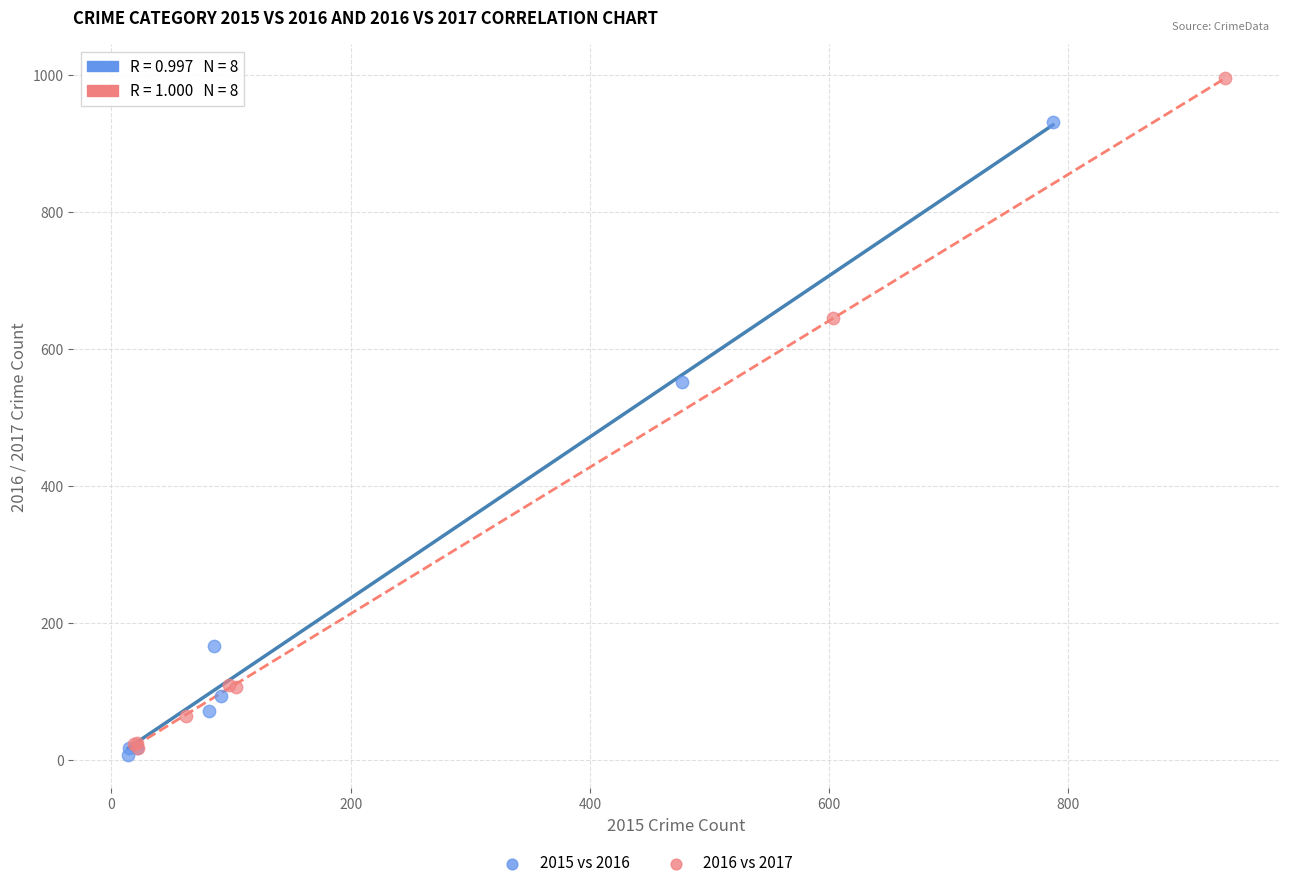

Which series has the largest Y range (max minus min)?

2016 vs 2017